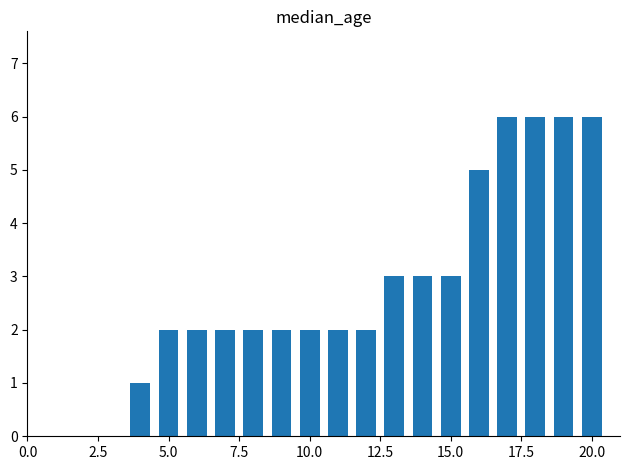

Count the values in the range 2 to 5.

12